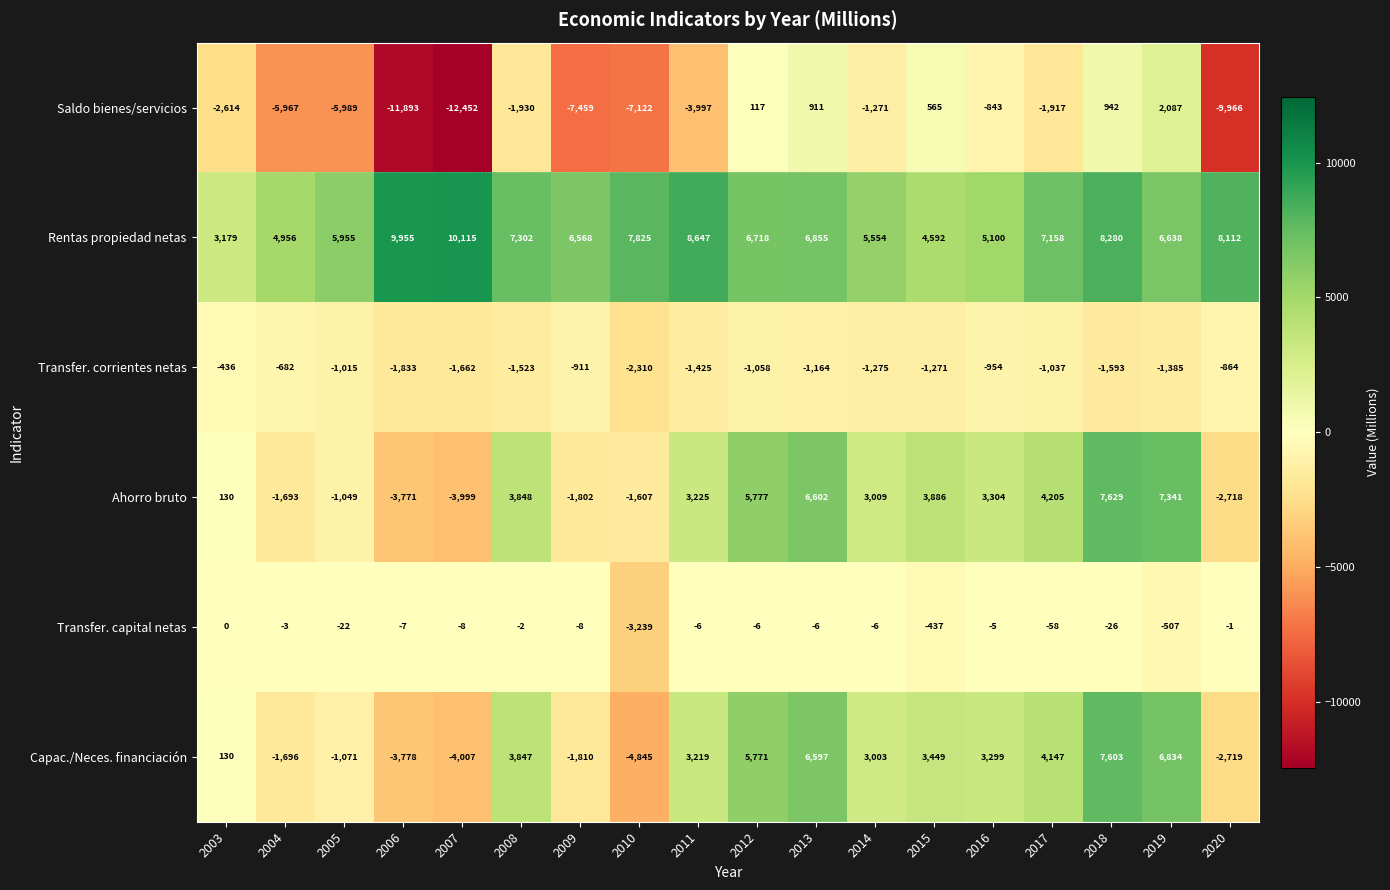

Is the value of Rentas propiedad netas at 2004 greater than the value of Saldo bienes/servicios at 2008?

Yes